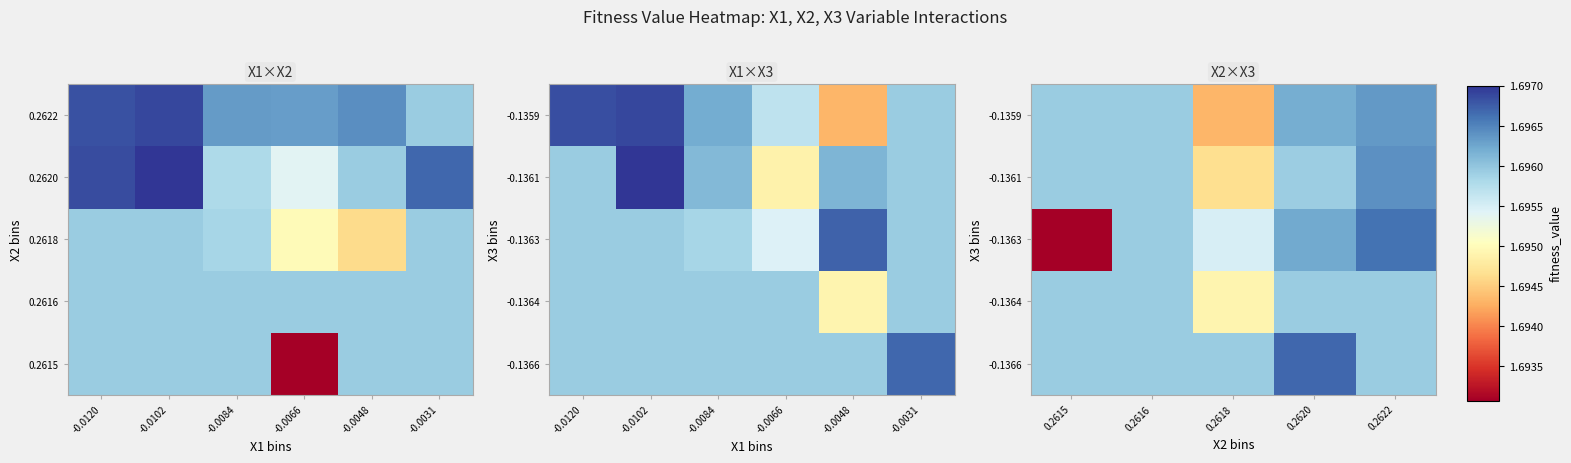

At how many categories does at least one series exceed 1?

5